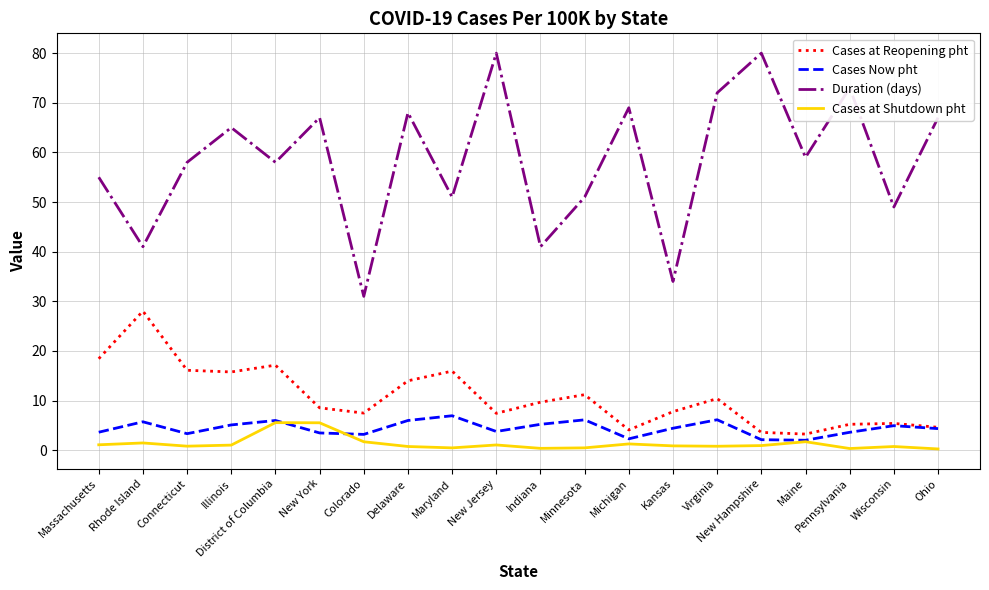

Which series has the largest range (max minus min)?

Duration (days)